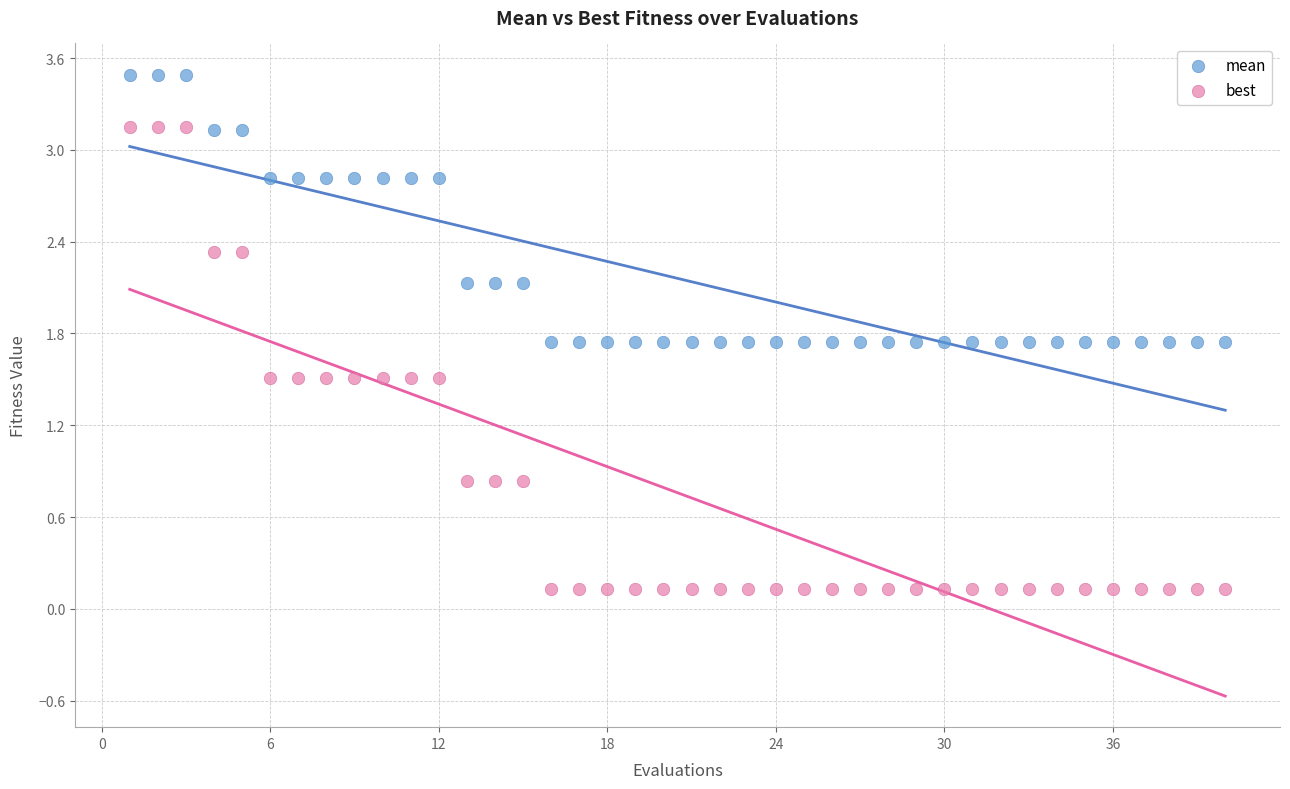

Across all data points, what is the range of Y values (max minus min)?

3.4